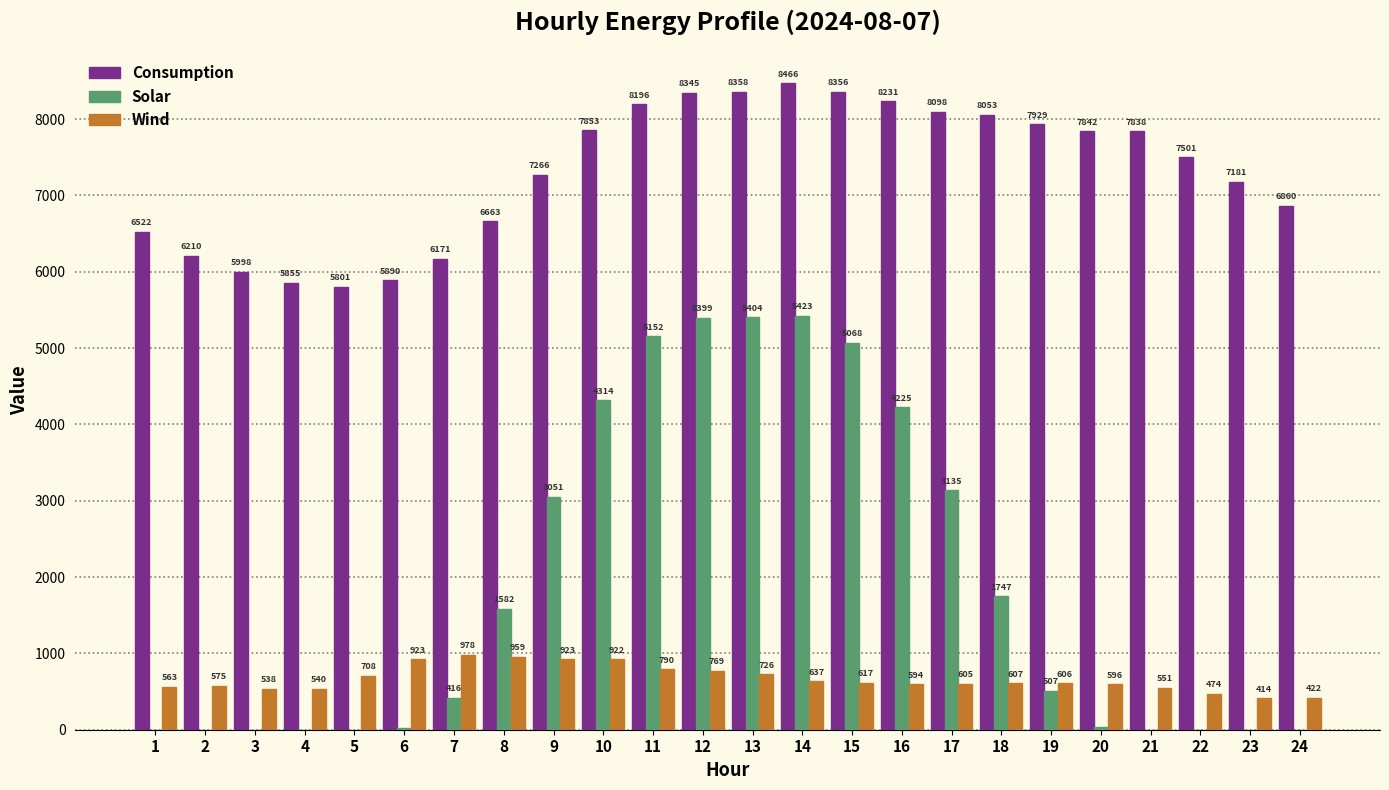

Is the value of Solar at 2 greater than the value of Consumption at 5?

No